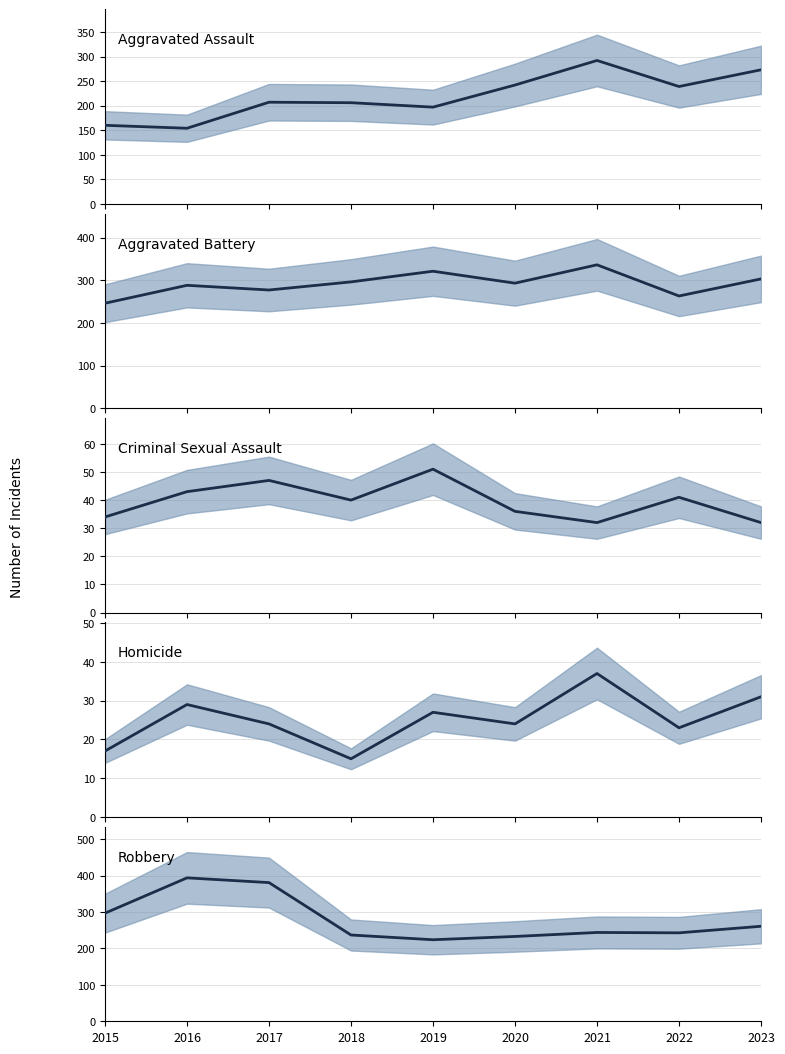

What is the value of the Robbery point at the 4th from the left?

237